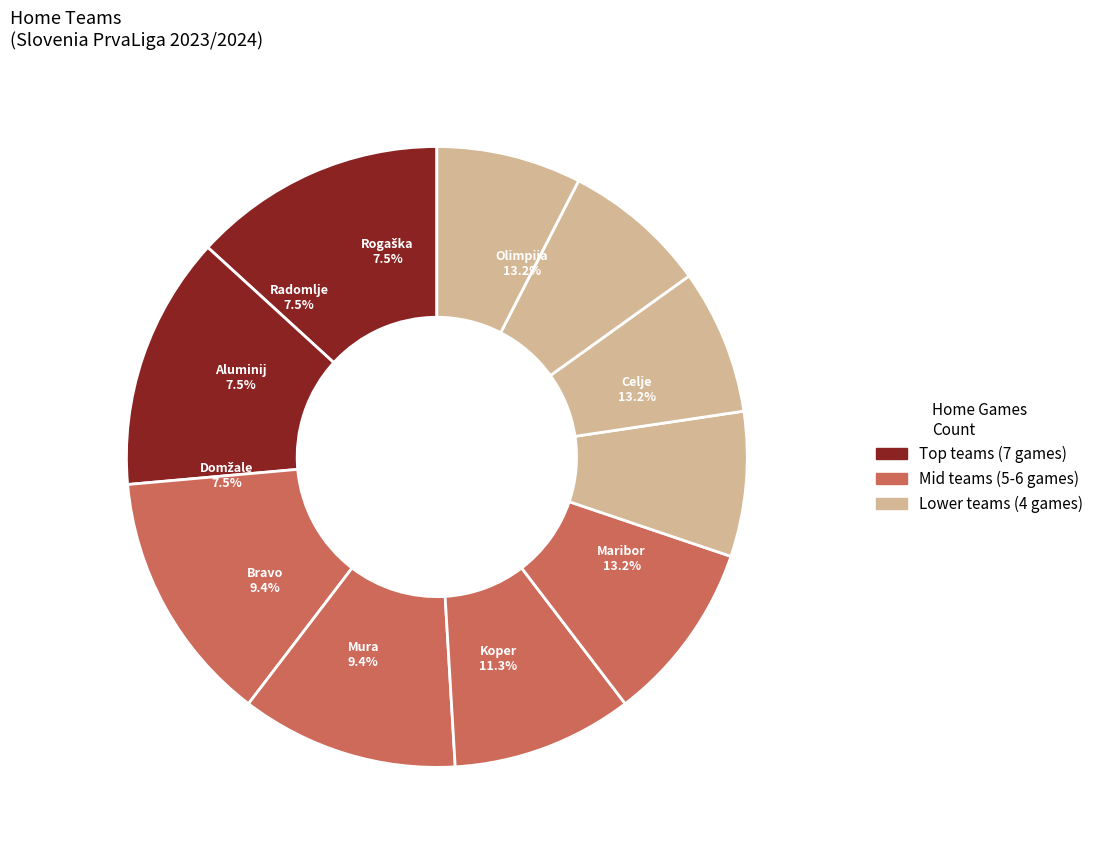

What is the ratio of the value at Maribor to the value at Mura?

1.4